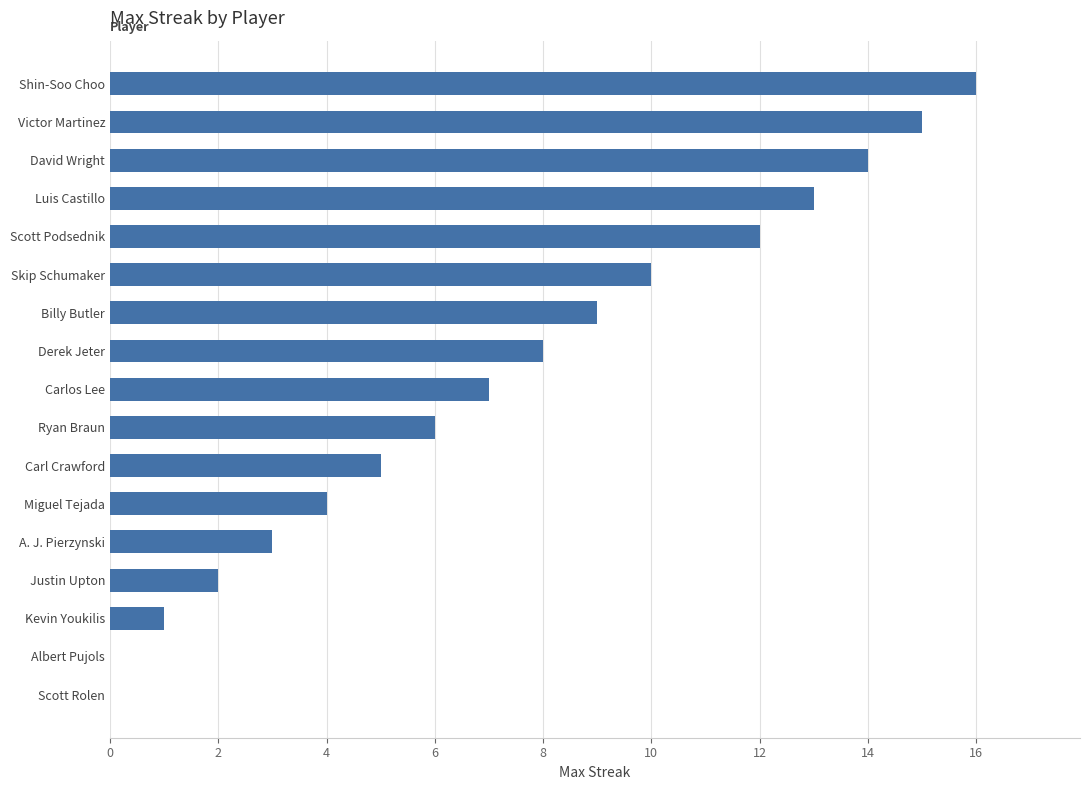

Which has a higher value, Miguel Tejada or Carlos Lee?

Carlos Lee